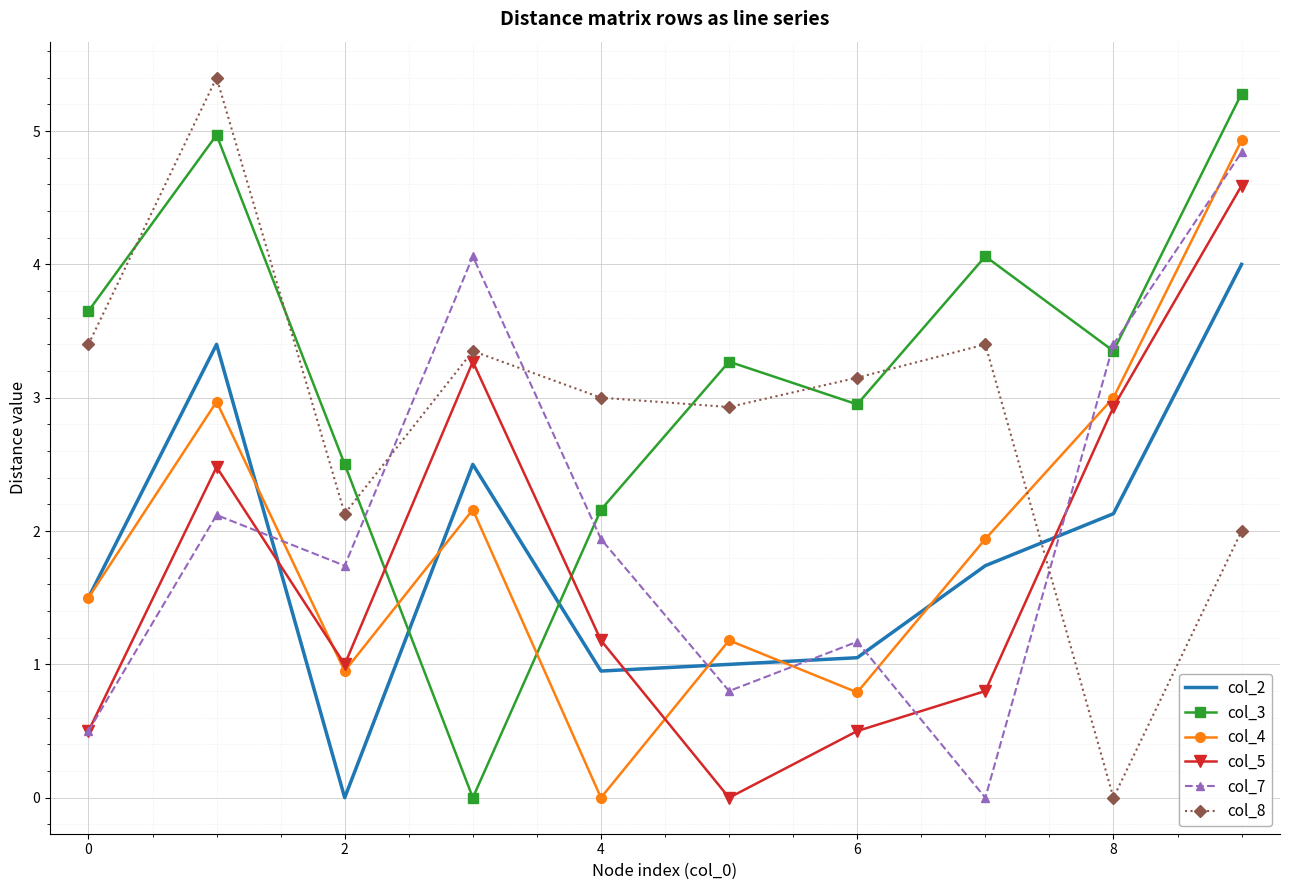

Which series has the largest total across all categories?

col_3